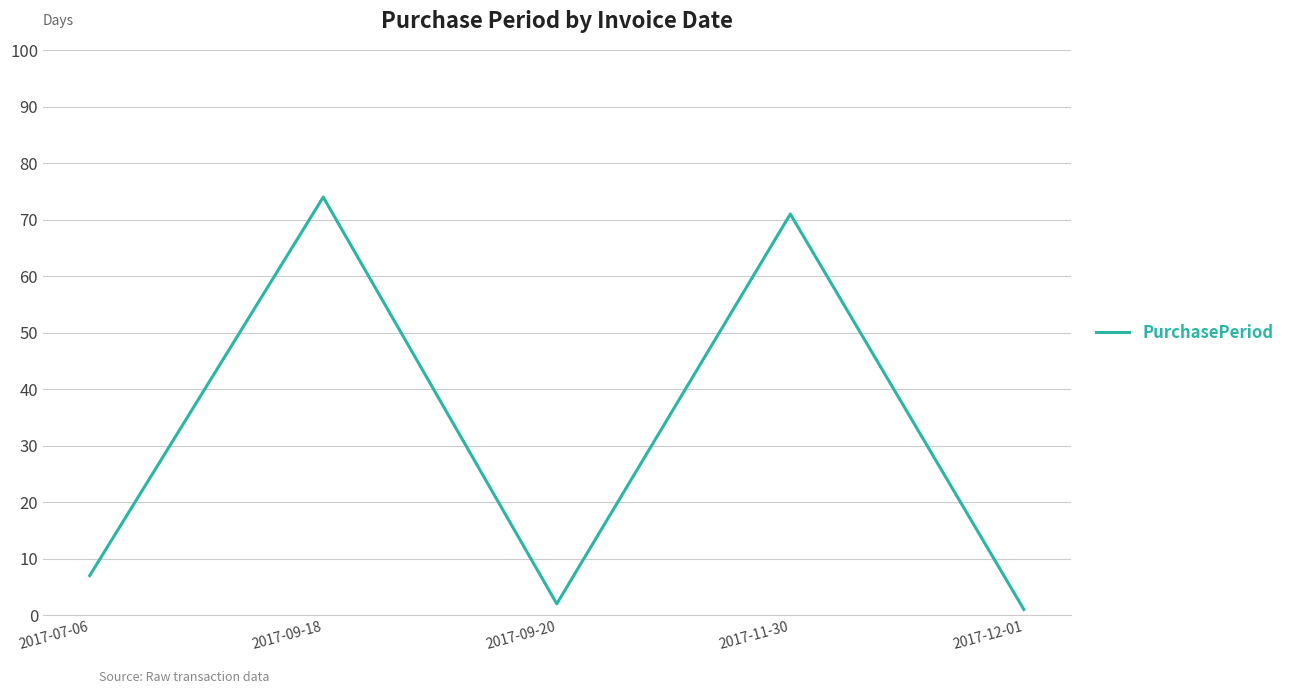

At which category does the data reach its first local peak?

2017-09-18